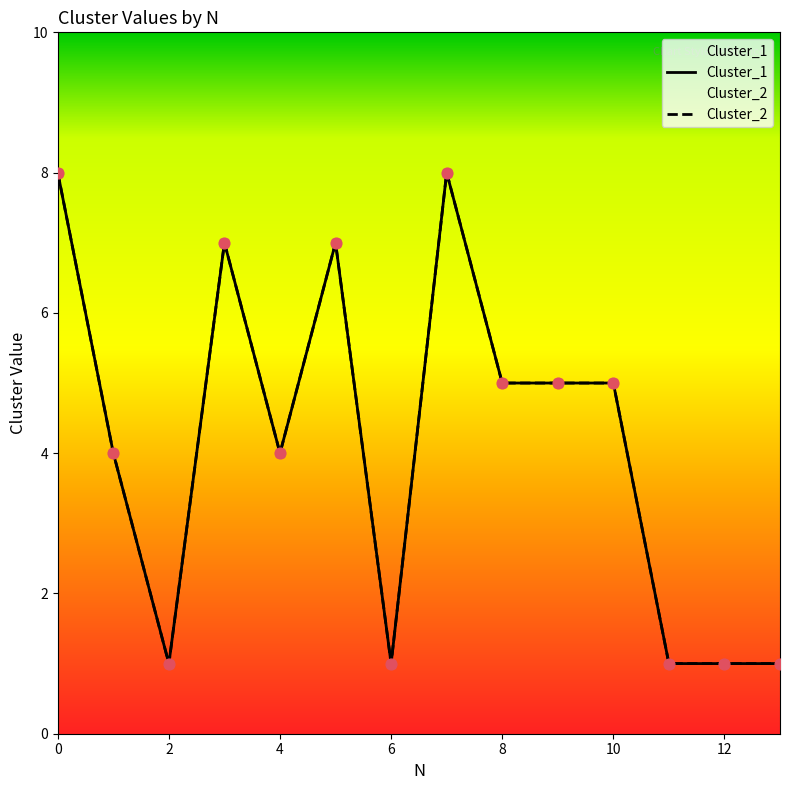

Which series has the largest total across all categories?

Cluster_1